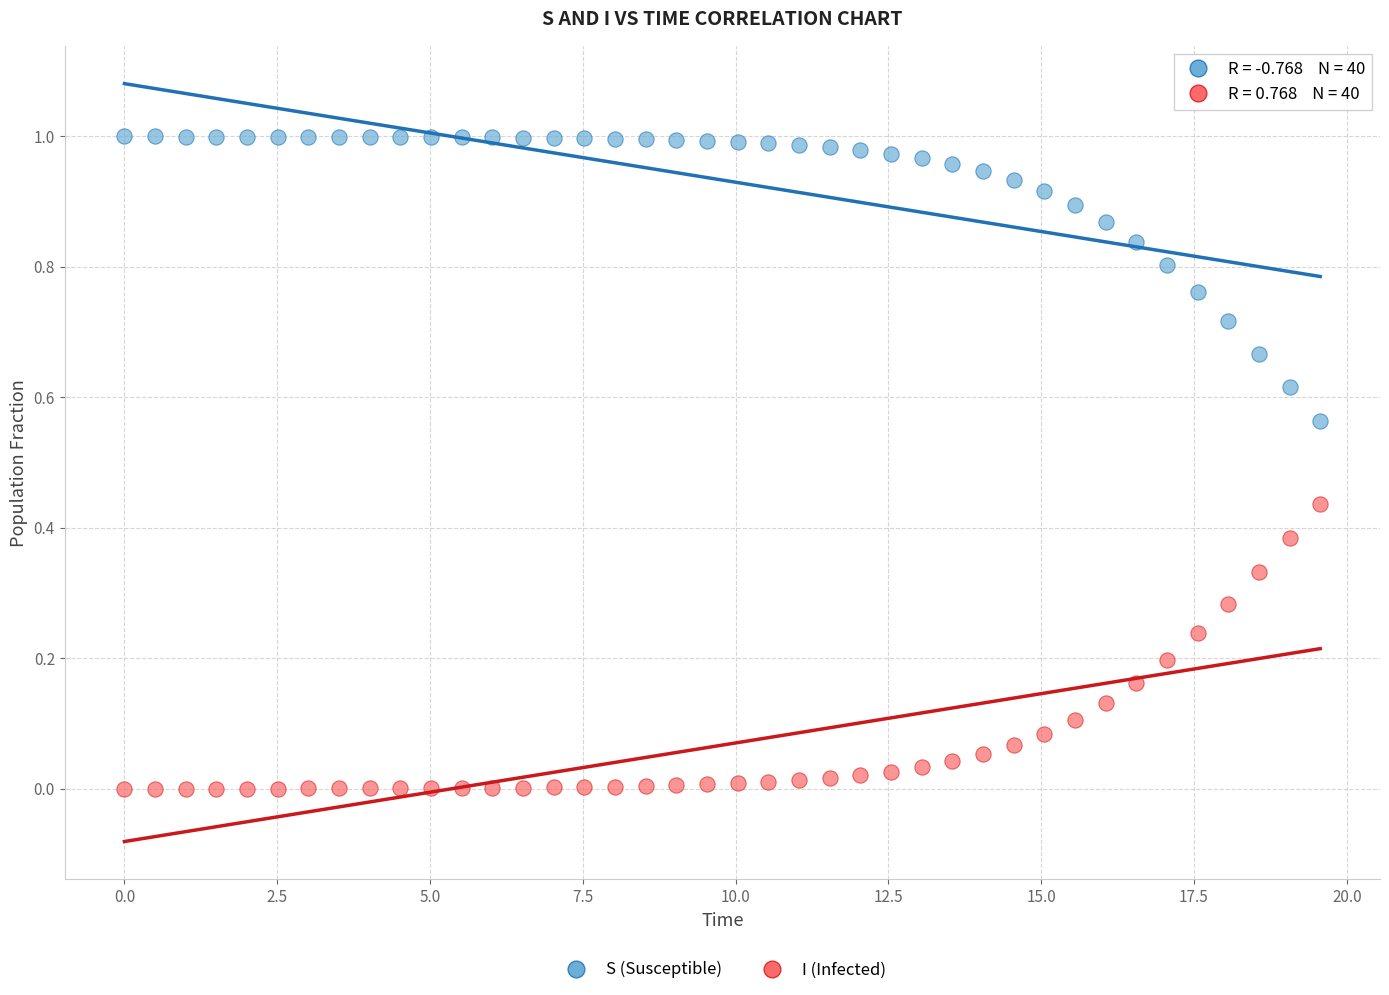

Which series reaches the minimum Y coordinate?

I (Infected)